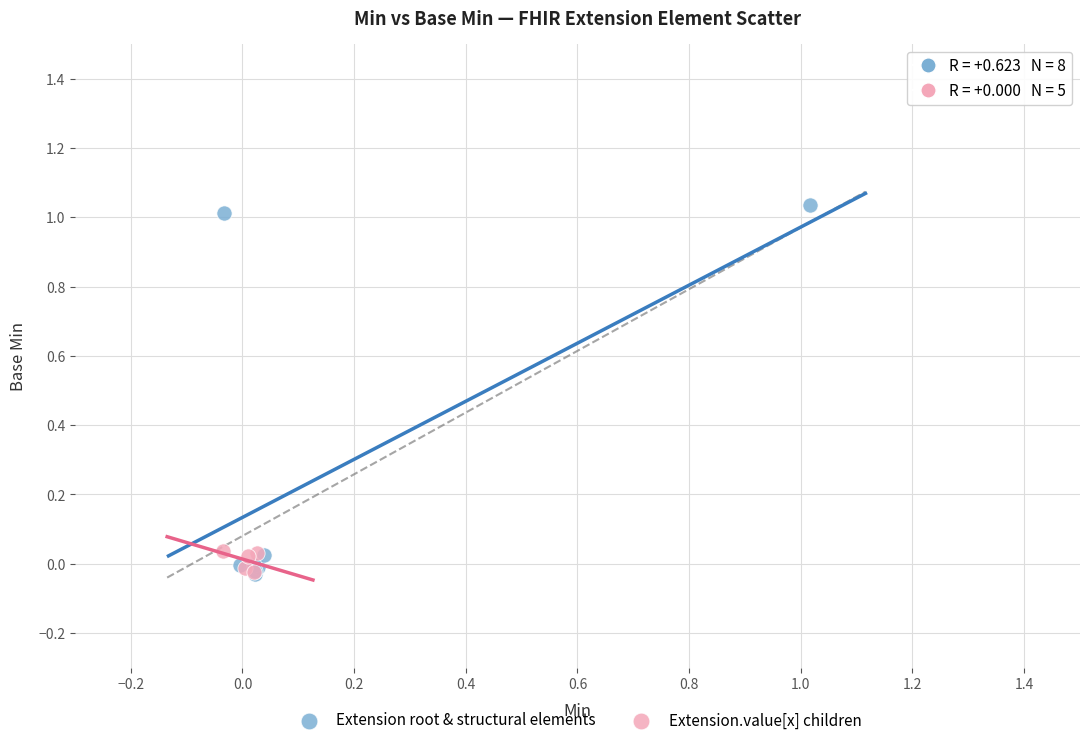

What are all the series names shown in the legend?

Extension root & structural elements, Extension.value[x] children